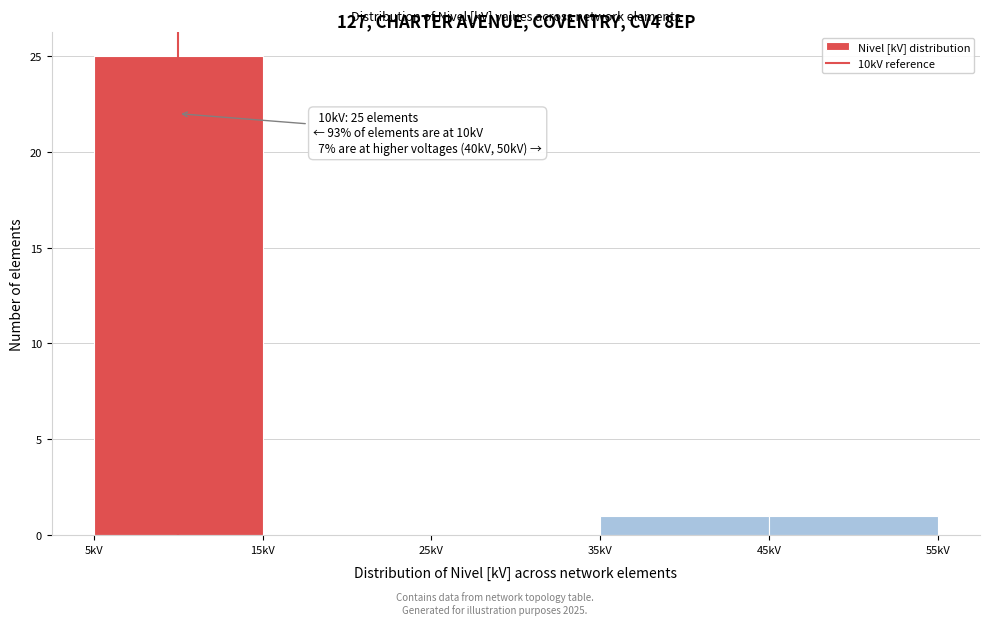

Which range on the x-axis has the tallest bar?

5 to 15